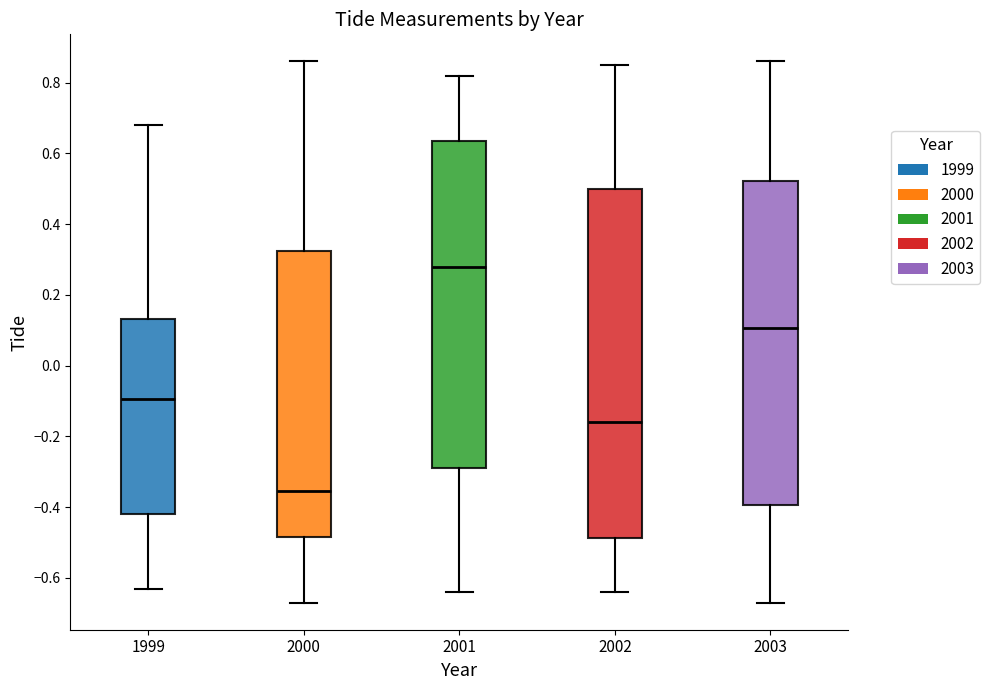

Comparing the boxes themselves (not the whiskers), which one is the tallest?

2002